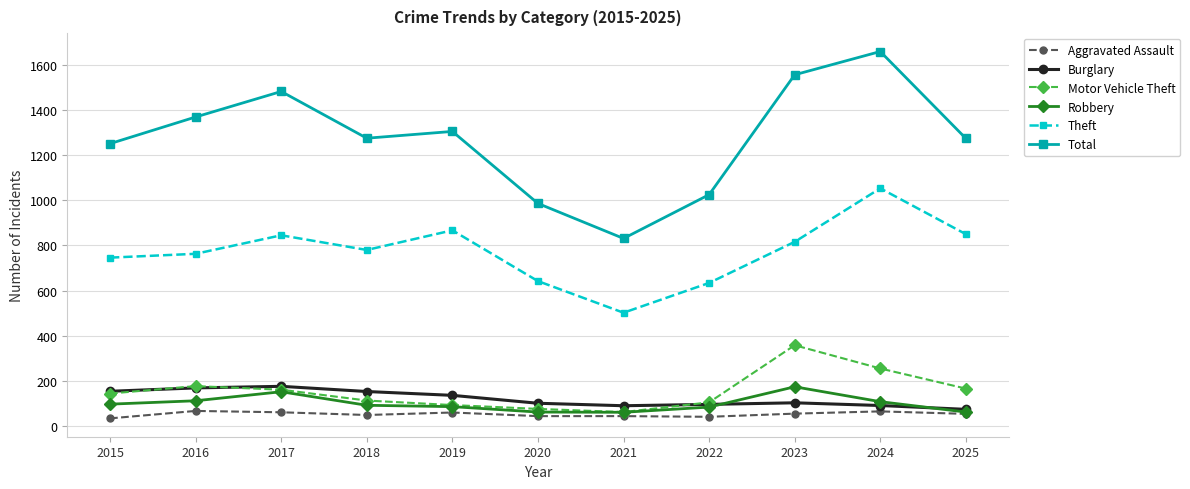

What is the value of the Total point at the 2nd from the left?

1369